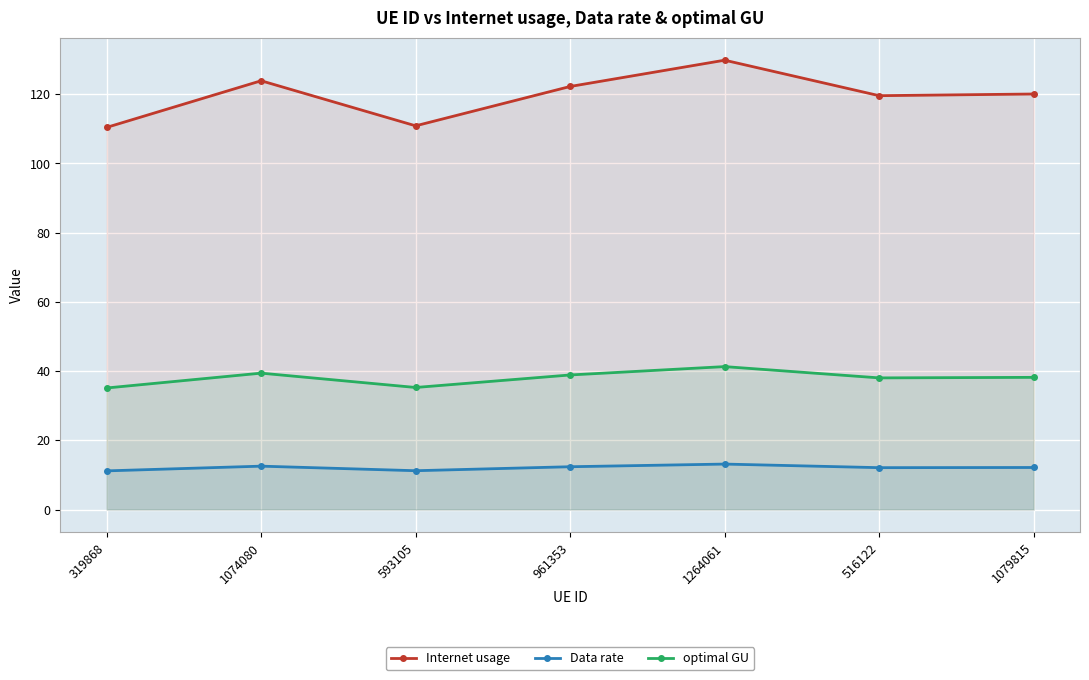

Where is Internet usage nearest to the value 120?

1079815